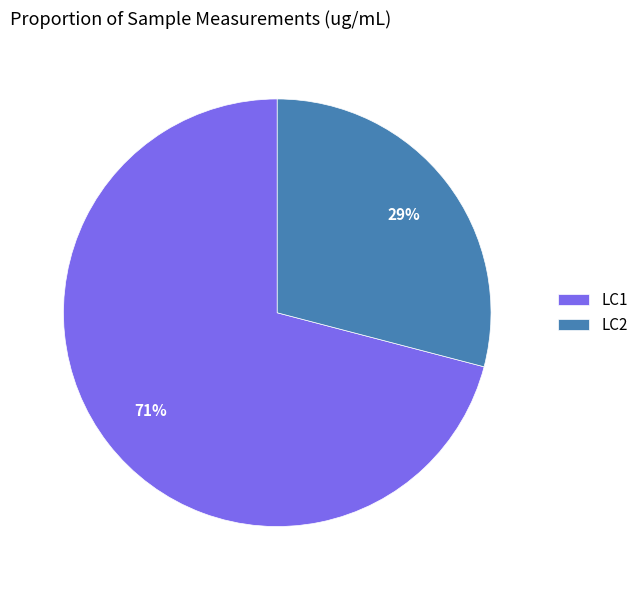

Which category accounts for the majority?

LC1